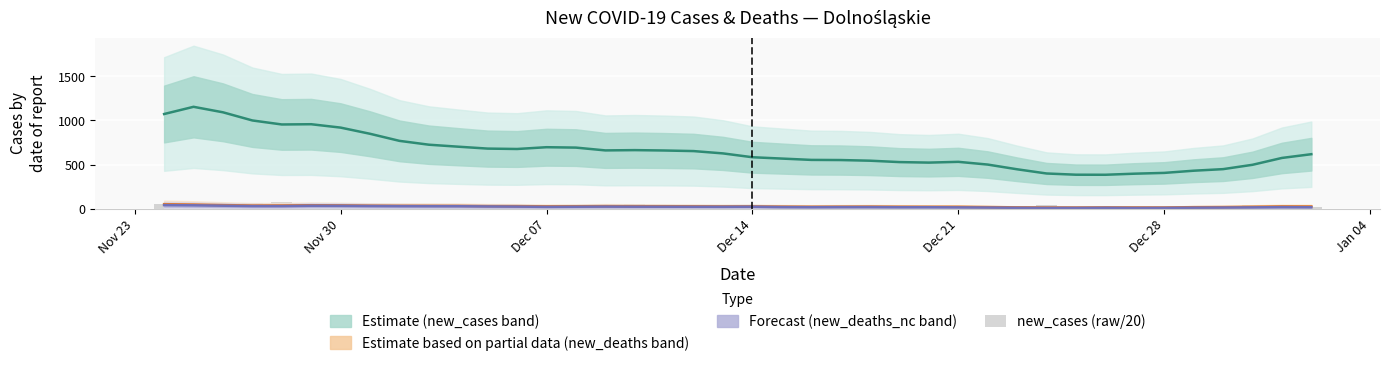

The chart shows a value of 31.4 at 12. True or false?

False